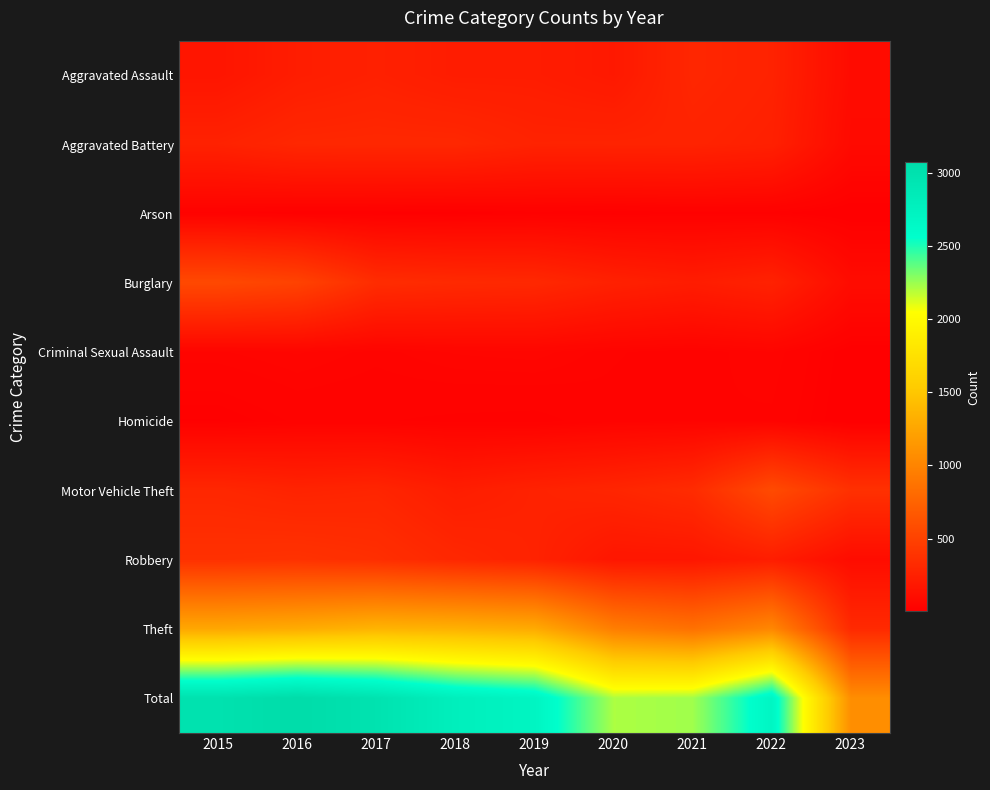

At how many categories does at least one series exceed 96?

9